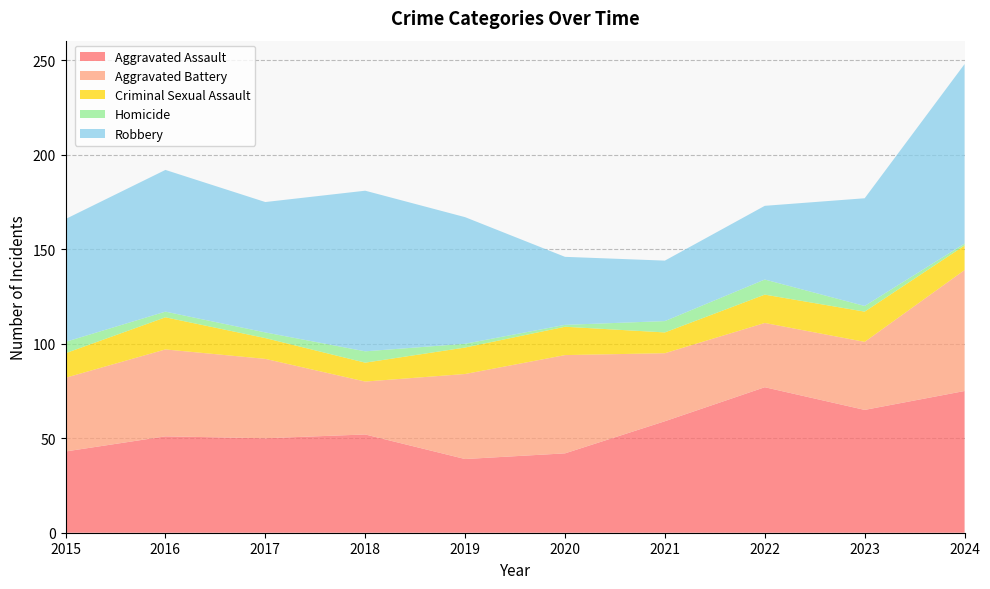

Reading left to right, list all the values displayed in this chart.

Aggravated Assault: 2015=43	2016=51	2017=50	2018=52	2019=39	2020=42	2021=59	2022=77	2023=65	2024=75
Aggravated Battery: 2015=39	2016=46	2017=42	2018=28	2019=45	2020=52	2021=36	2022=34	2023=36	2024=64
Criminal Sexual Assault: 2015=13	2016=17	2017=11	2018=10	2019=14	2020=15	2021=11	2022=15	2023=16	2024=13
Homicide: 2015=6	2016=3	2017=3	2018=6	2019=2	2020=1	2021=6	2022=8	2023=3	2024=1
Robbery: 2015=65	2016=75	2017=69	2018=85	2019=67	2020=36	2021=32	2022=39	2023=57	2024=95